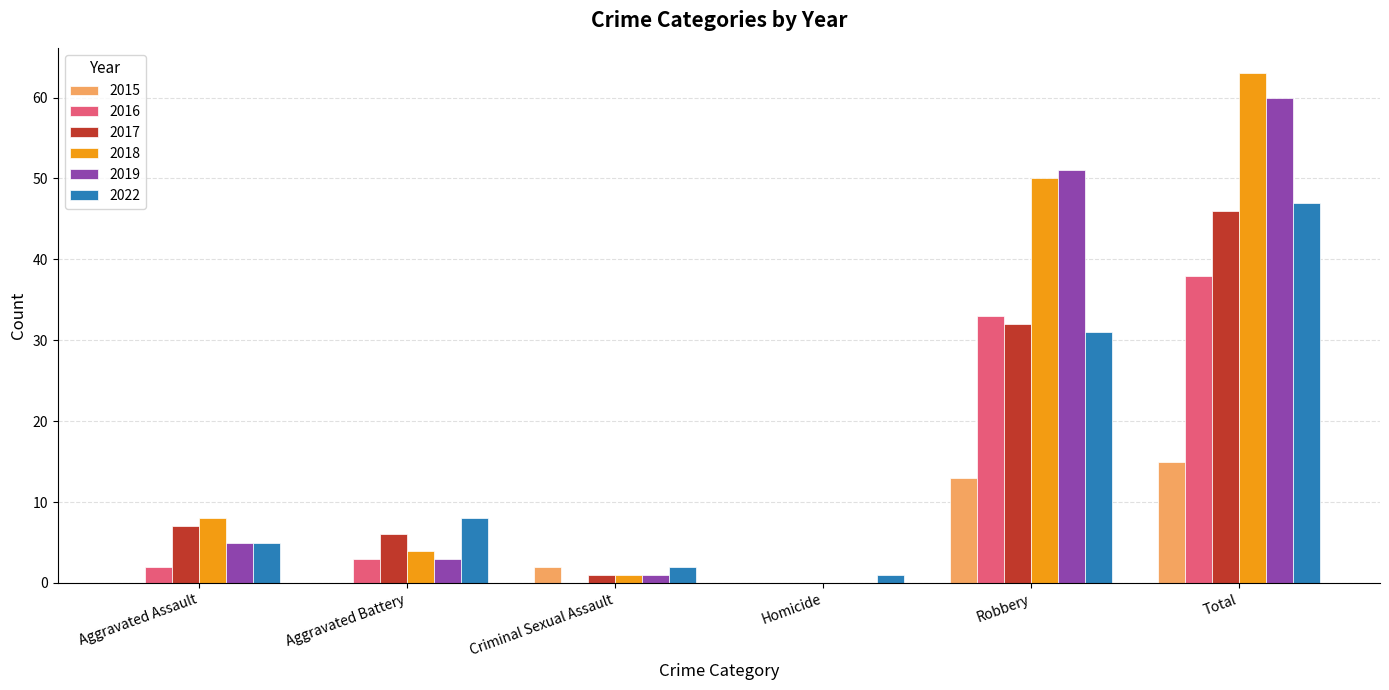

Which series has the largest range (max minus min)?

2018